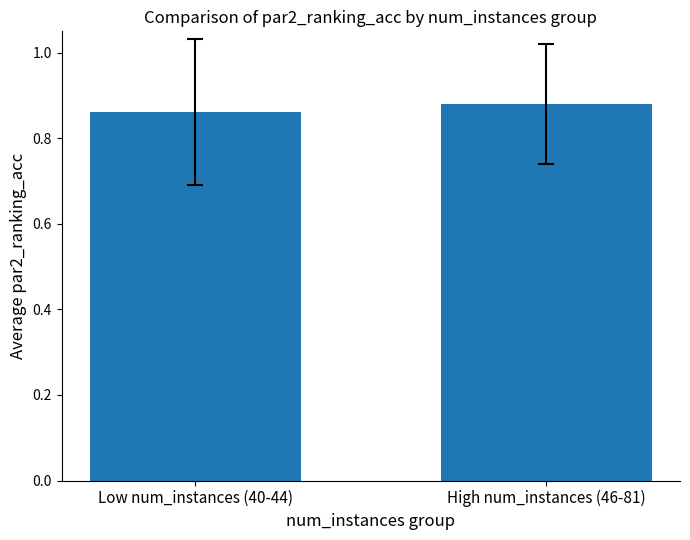

What is the label of the 1st bar from the right?

High num_instances (46-81)